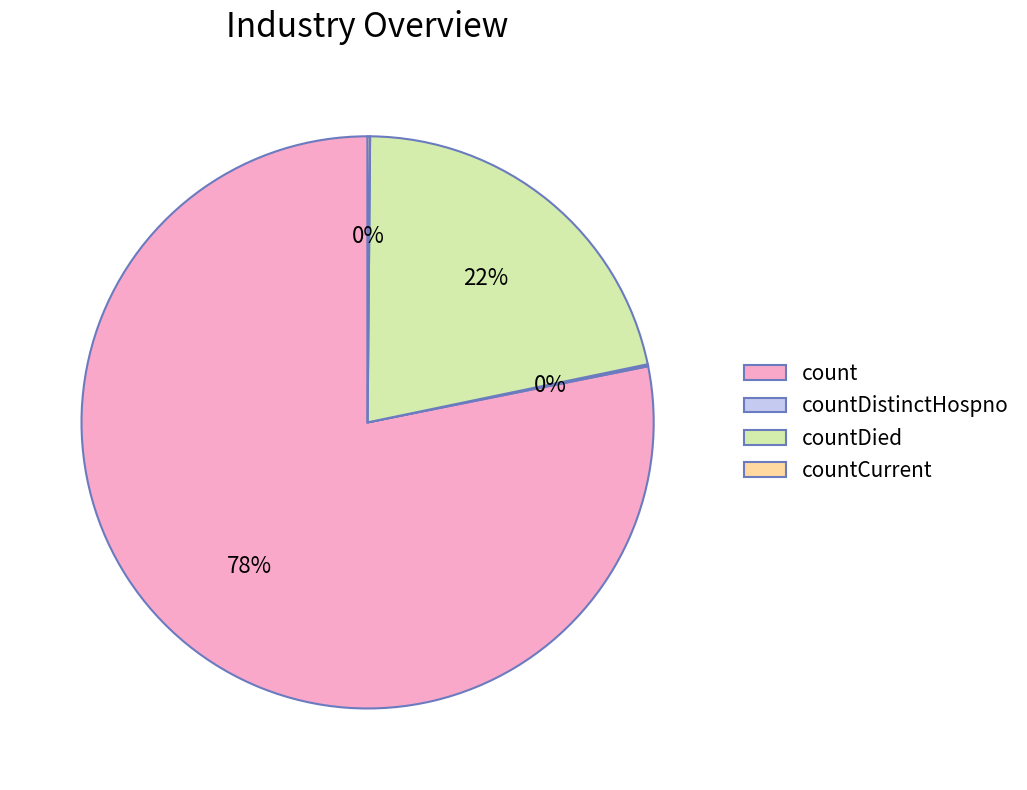

Which category has the biggest portion of the pie?

count